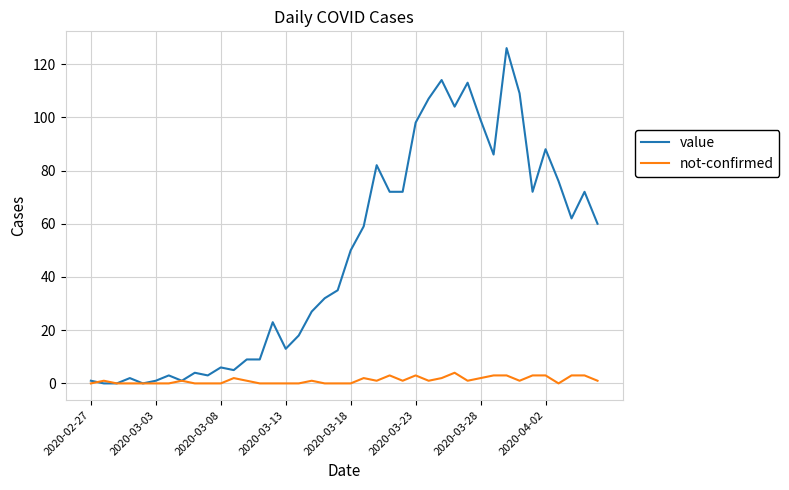

What is the maximum value for not-confirmed?

4